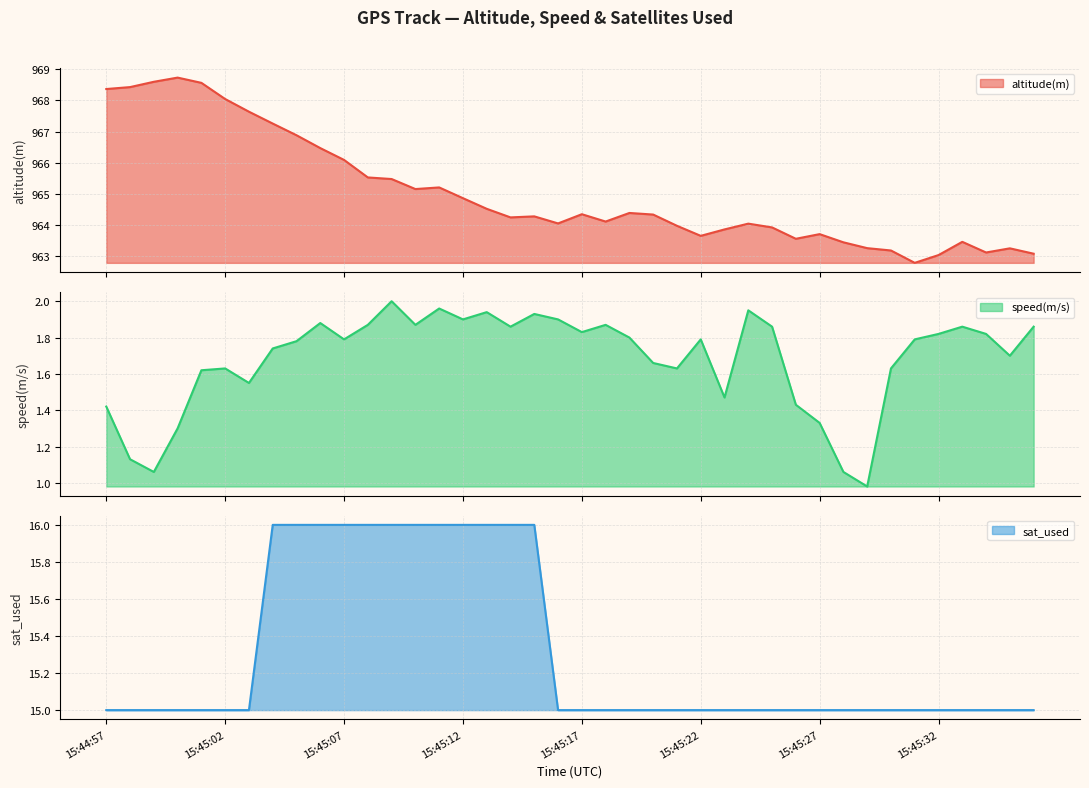

List the series in order of their peak value, lowest first.

speed(m/s), sat_used, altitude(m)